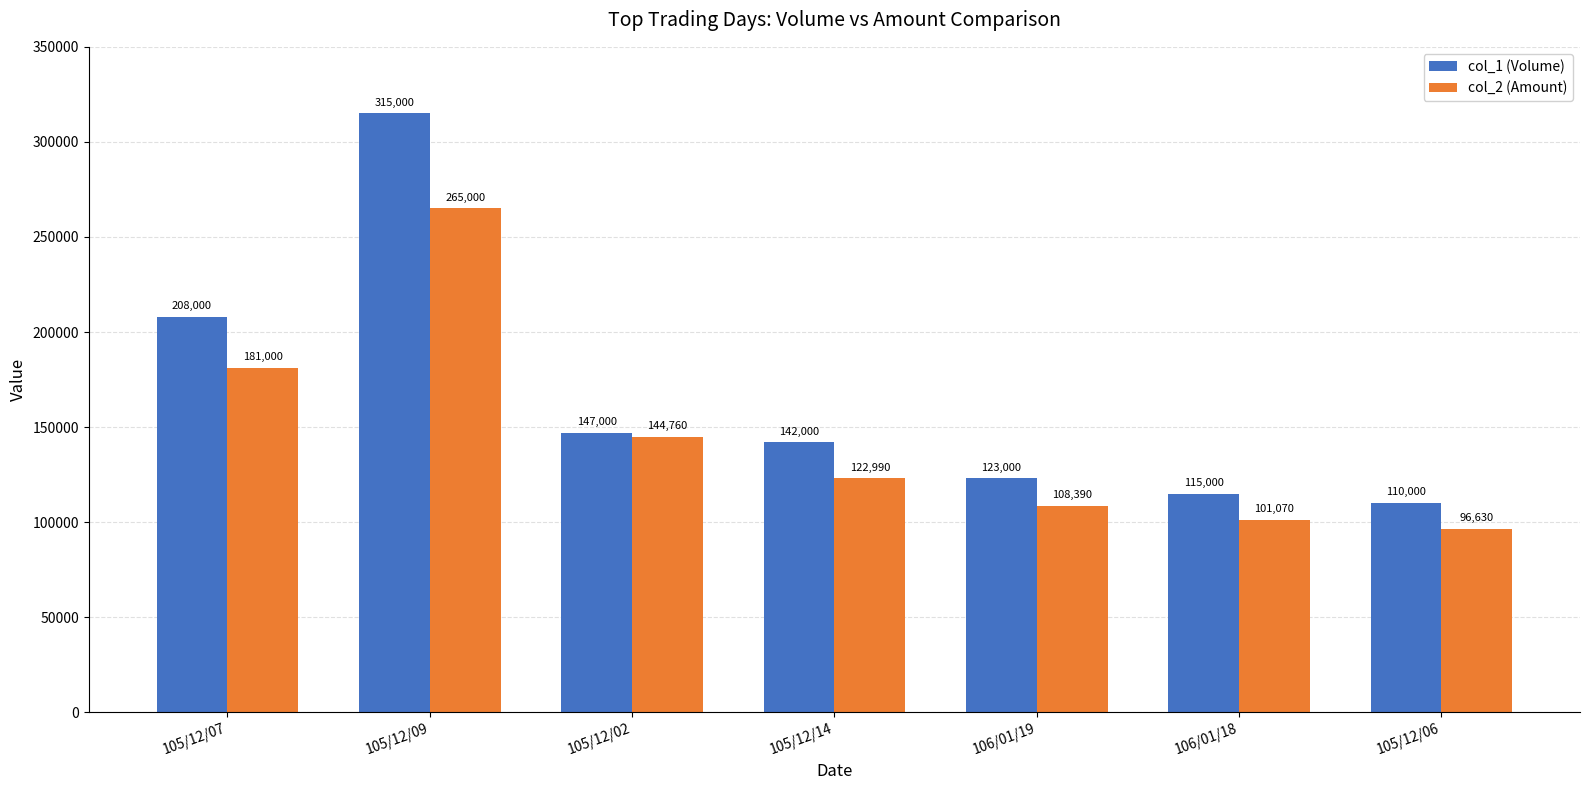

Which category has the lowest value across all series?

105/12/06